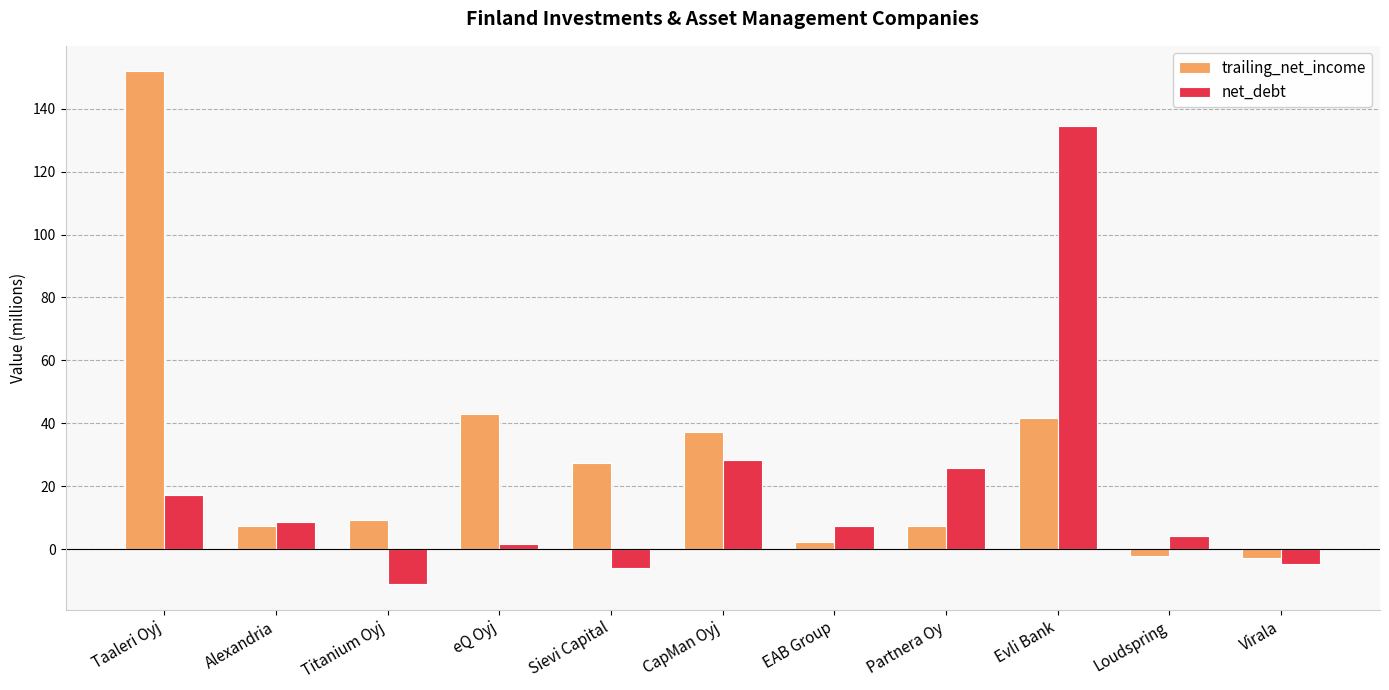

Is it true that trailing_net_income equals 37.2 at CapMan Oyj?

True